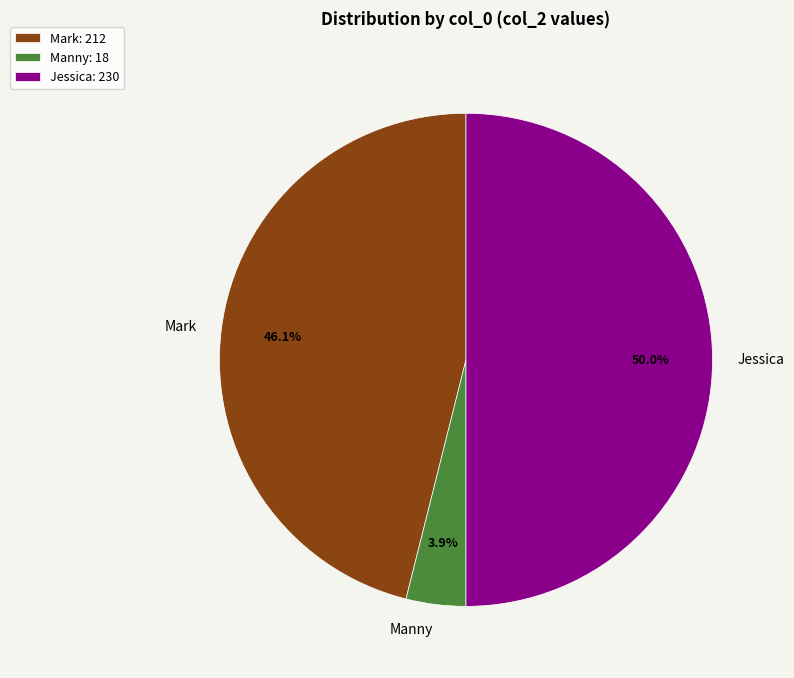

How many segments does this pie chart have?

3